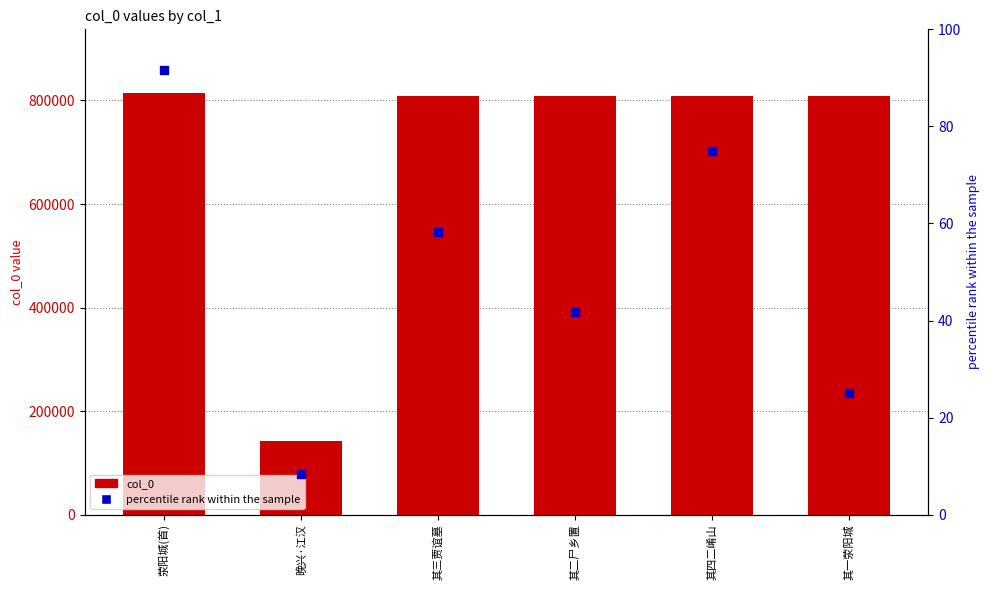

Is the value of col_0 at 其三贾谊墓 greater than the value of percentile rank at 其二尸乡置?

Yes